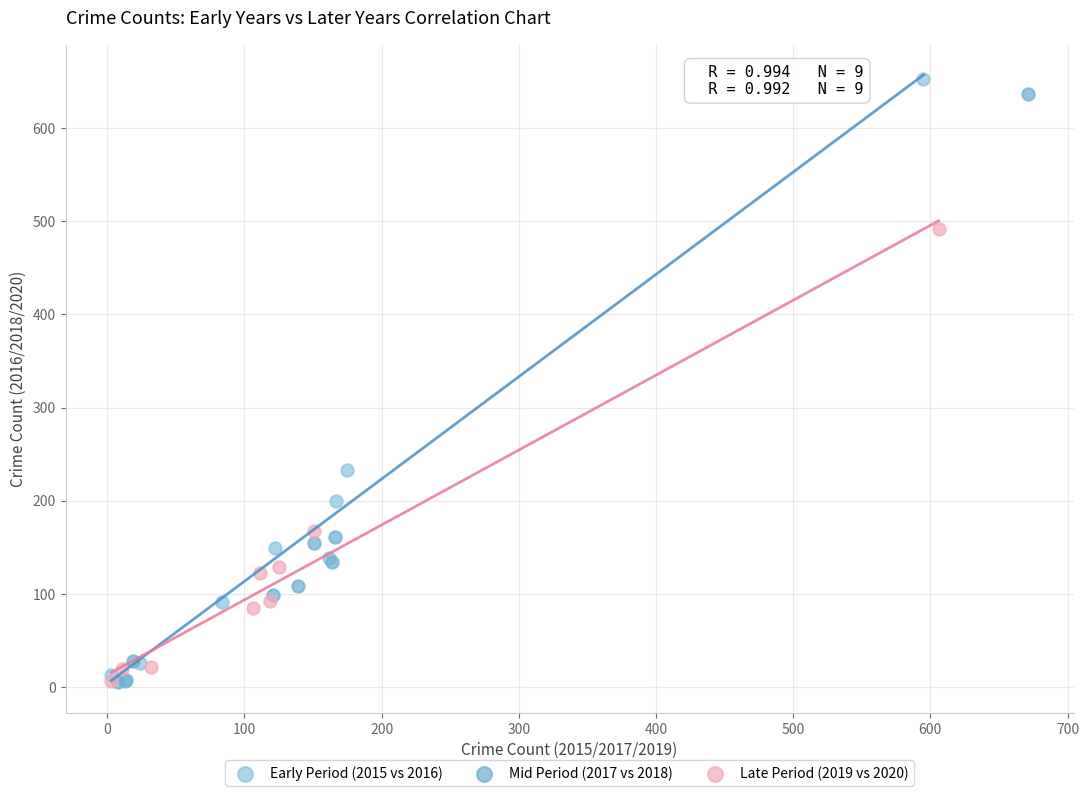

Which series has the widest spread of Y values?

Early Period (2015 vs 2016)